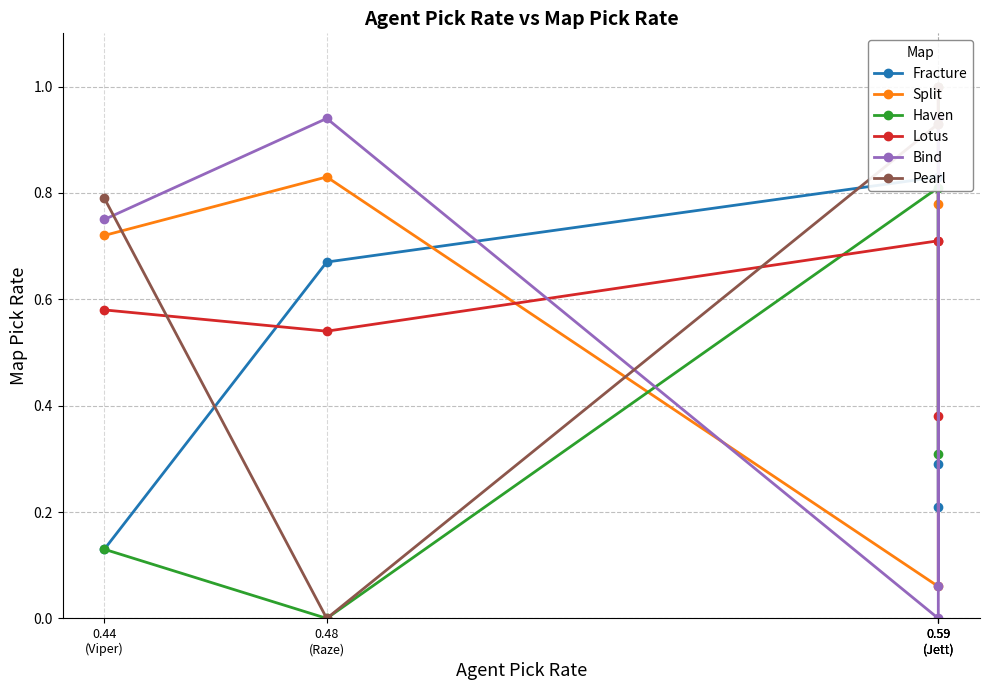

Is the value of Split at 0.59
(Jett) greater than the value of Bind at 0.48
(Raze)?

No